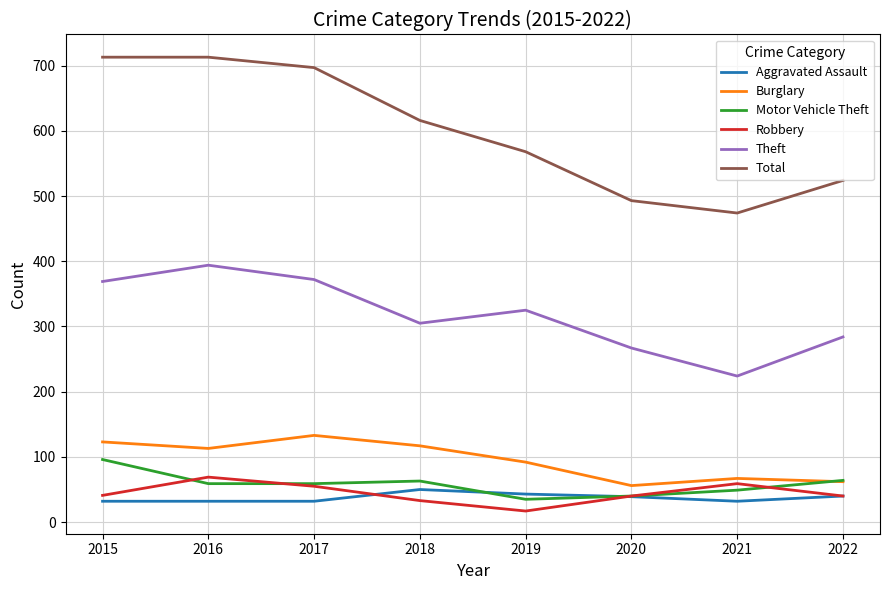

The value of Burglary at 2017 is 133. True or false?

True